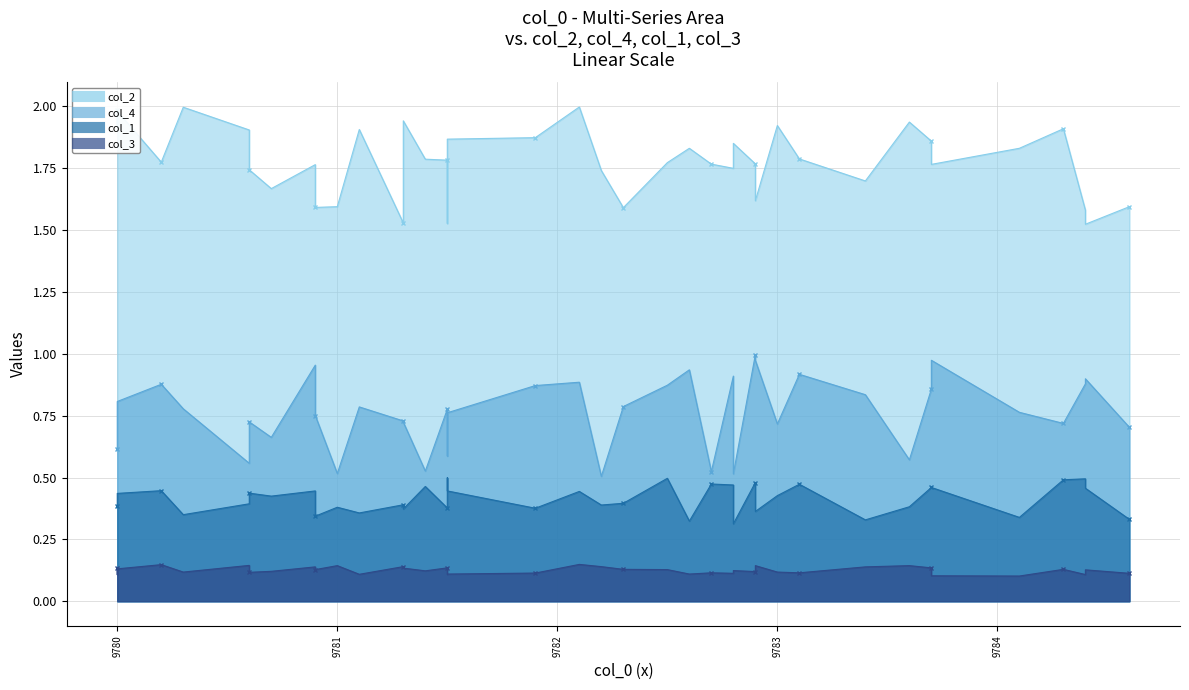

What is the difference between the second highest and minimum values in the col_2 series?

0.5